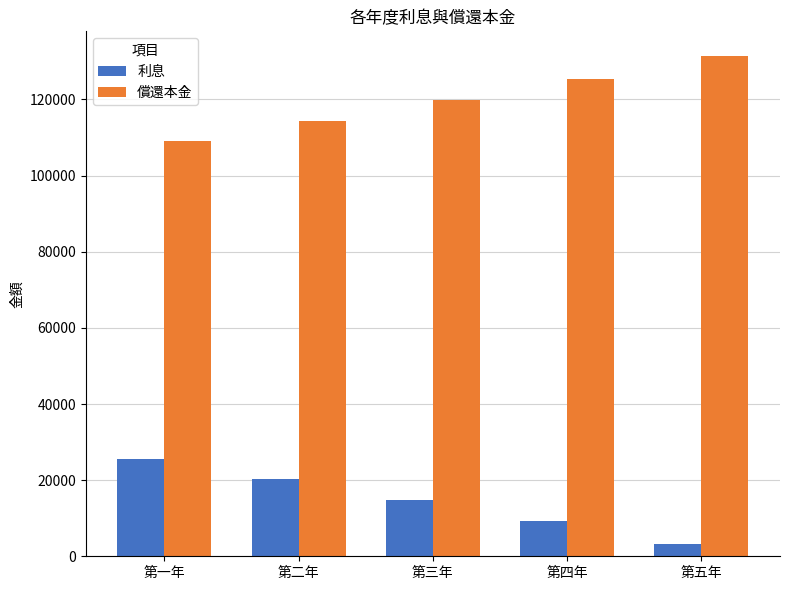

List the series in order of their peak value, lowest first.

利息, 償還本金